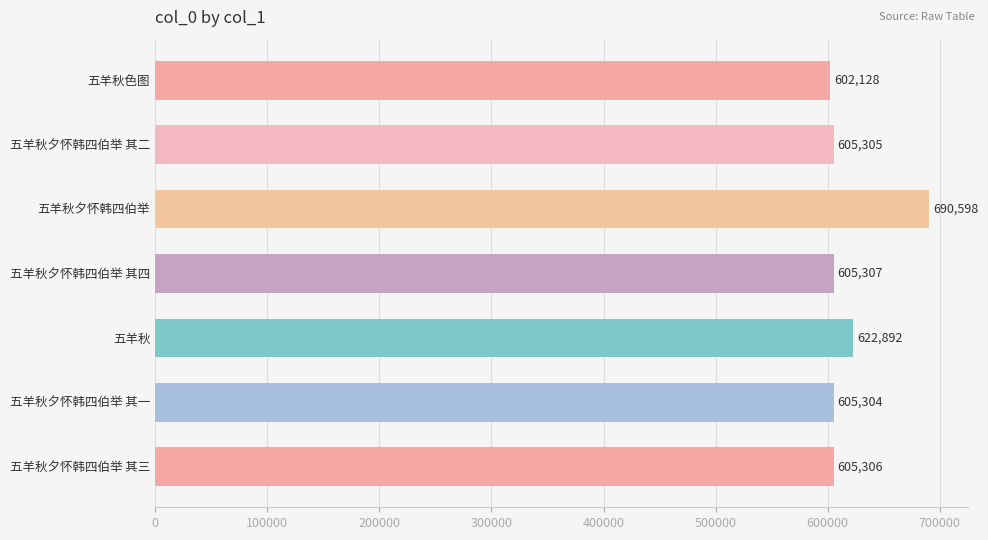

Rank the categories by value from highest to lowest.

五羊秋夕怀韩四伯举, 五羊秋, 五羊秋夕怀韩四伯举 其四, 五羊秋夕怀韩四伯举 其三, 五羊秋夕怀韩四伯举 其二, 五羊秋夕怀韩四伯举 其一, 五羊秋色图